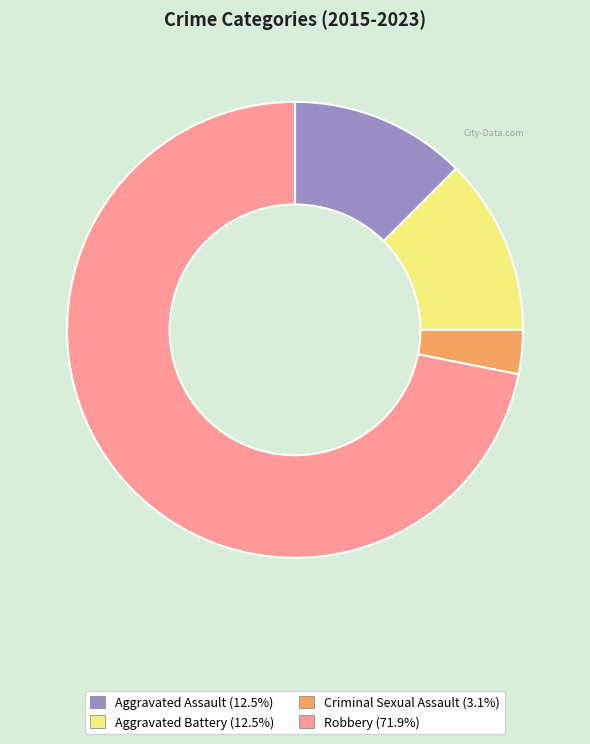

Which category has the smallest portion of the pie?

Criminal Sexual Assault